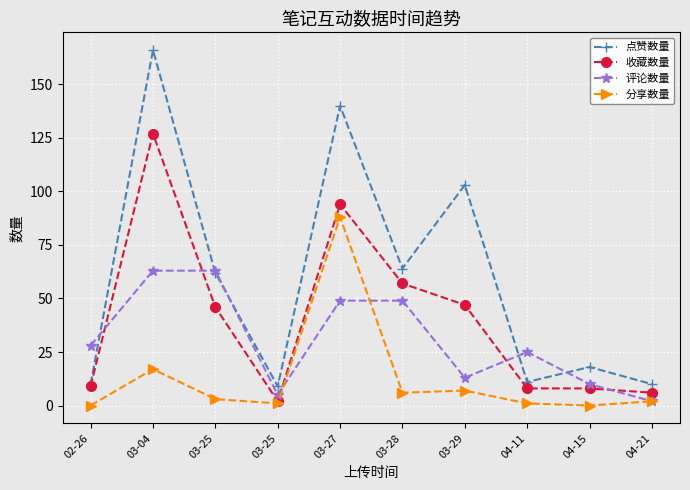

Does the chart have visible grid lines?

Yes